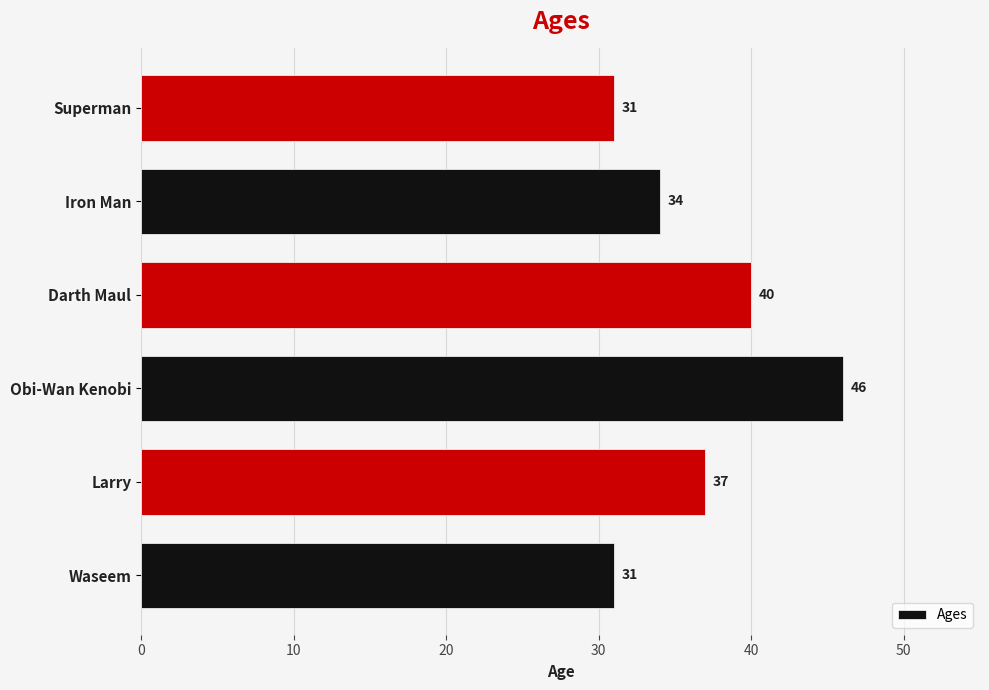

The chart shows a value of 16 at Superman. True or false?

False